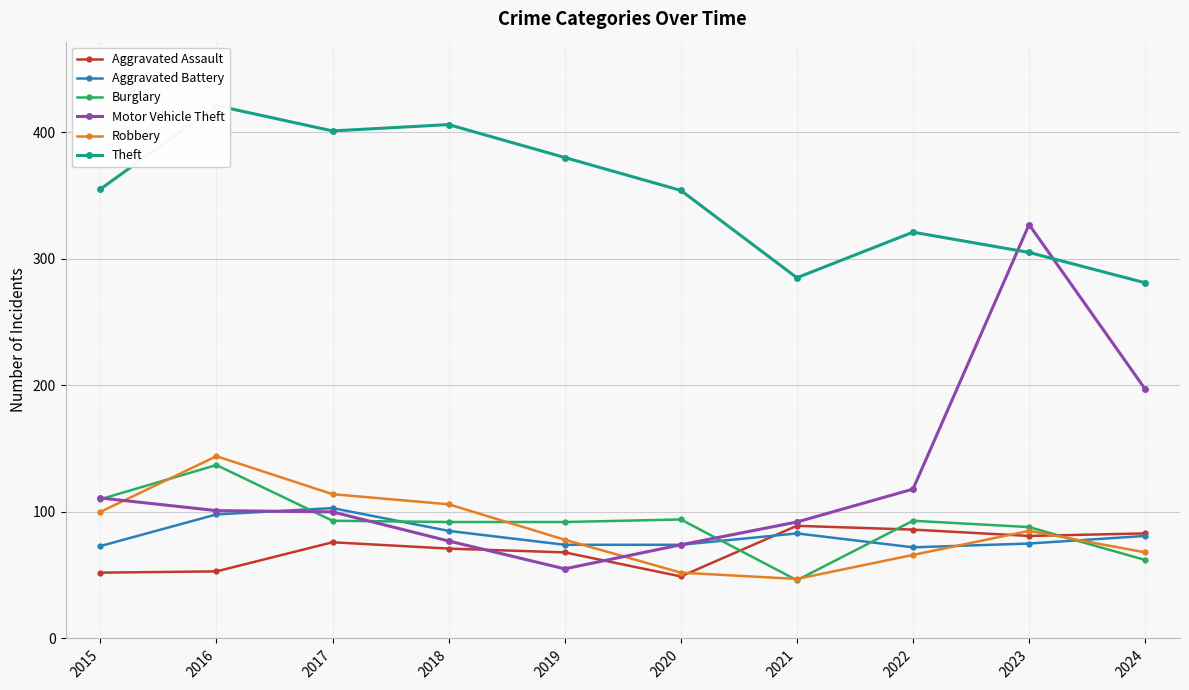

What is the lowest value of the Robbery series?

47